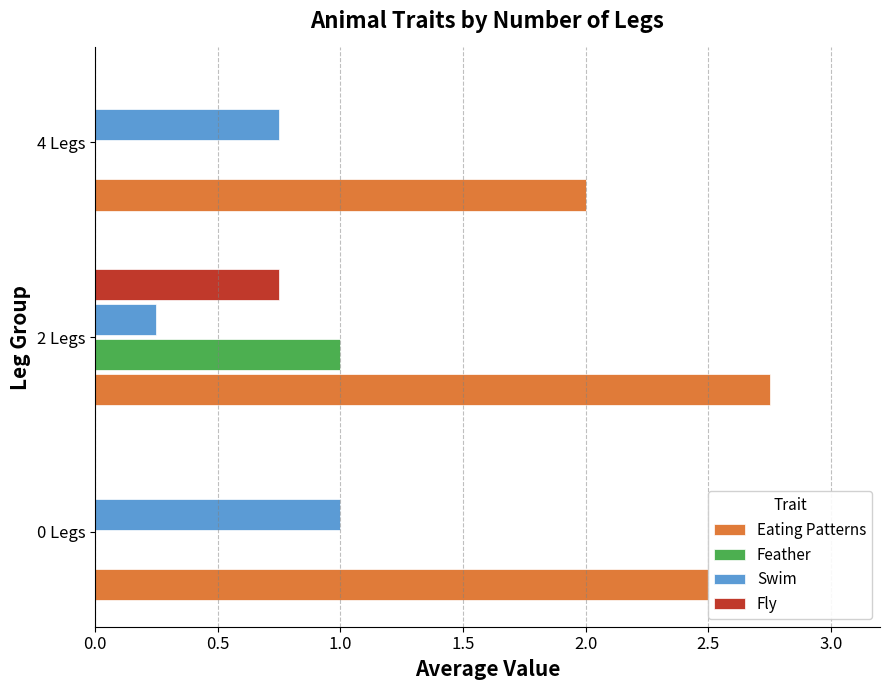

Is the value of Eating Patterns at 0 Legs greater than the value of Feather at 2 Legs?

Yes